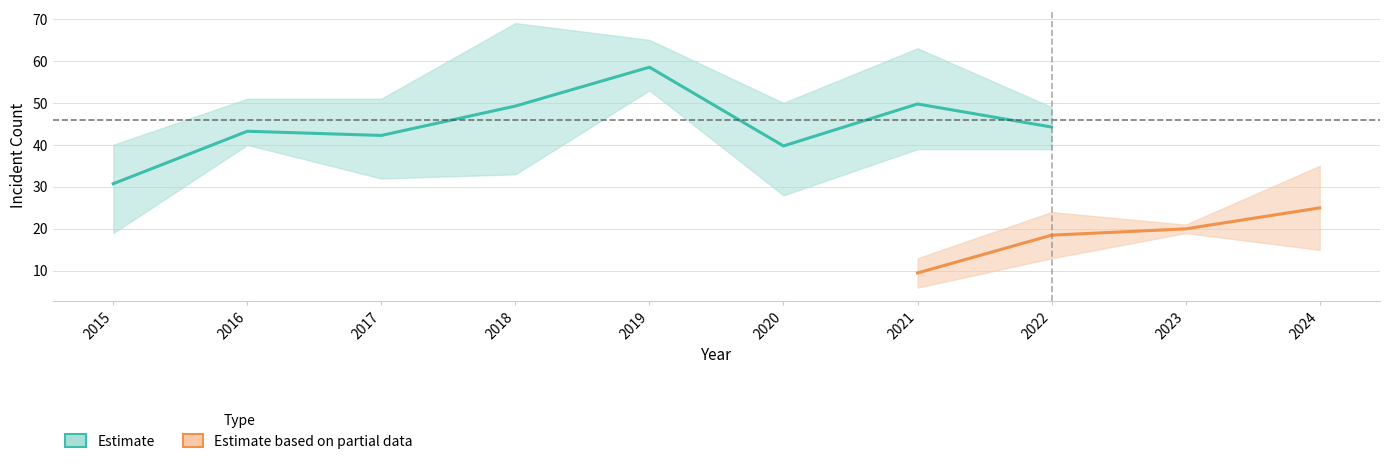

True or false: Chatham has a value of 17 at 2016.

False